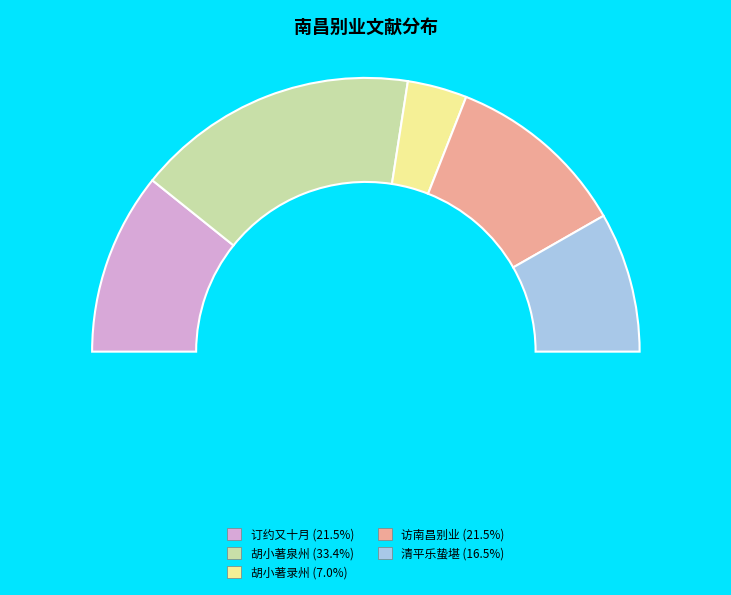

The 胡小著克顺知泉州惠安县兼过南昌别墅 slice represents 22% of the pie. True or false?

False